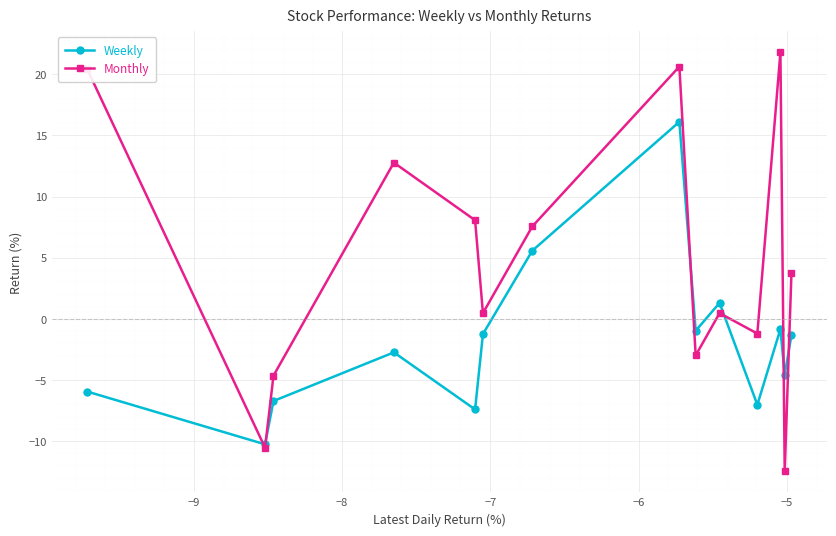

What is the value of the Weekly point at the 7th from the left?

5.6